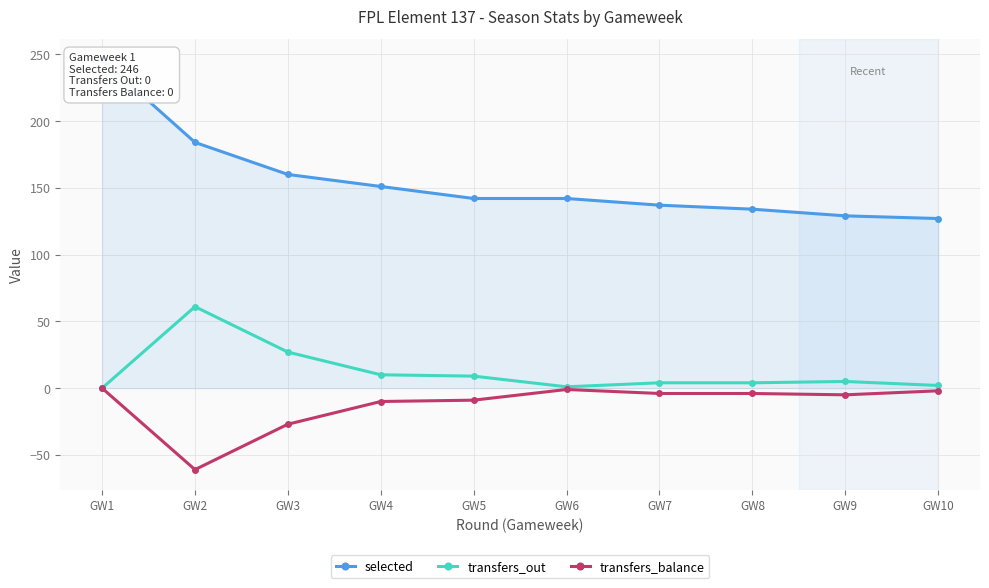

What is the smallest value displayed?

-61